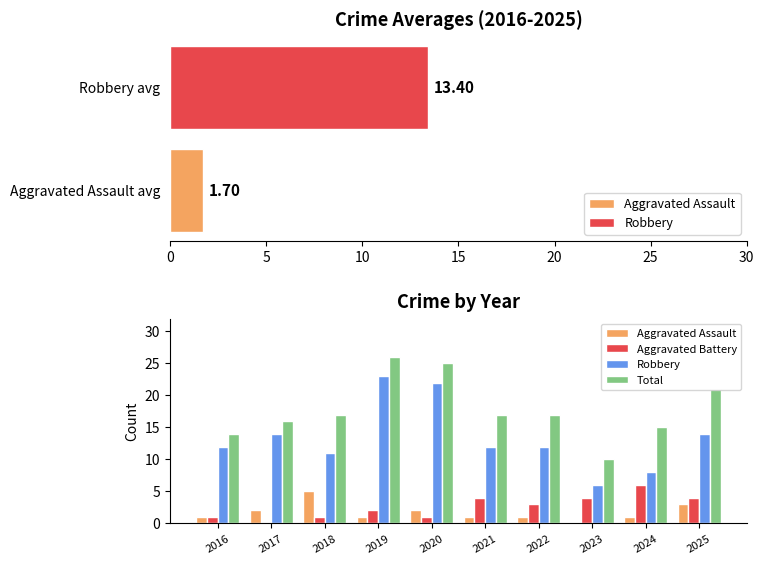

What is the sum of all Total values?

178